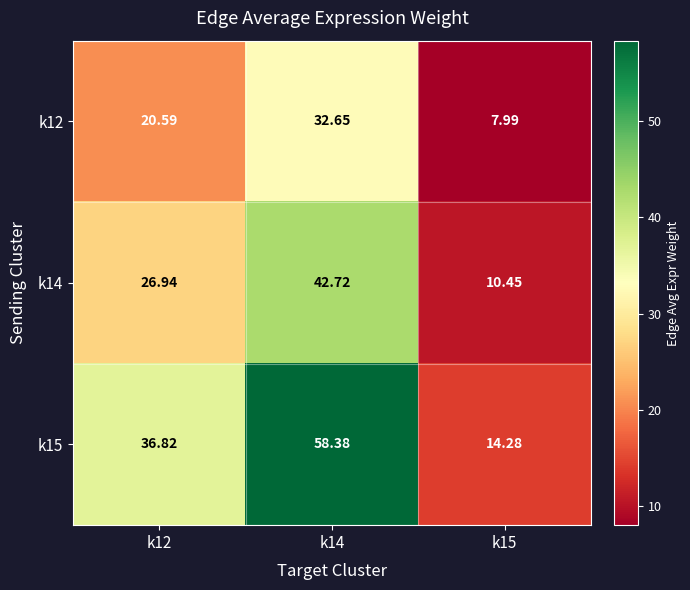

List the series in order of their peak value, highest first.

k15, k14, k12